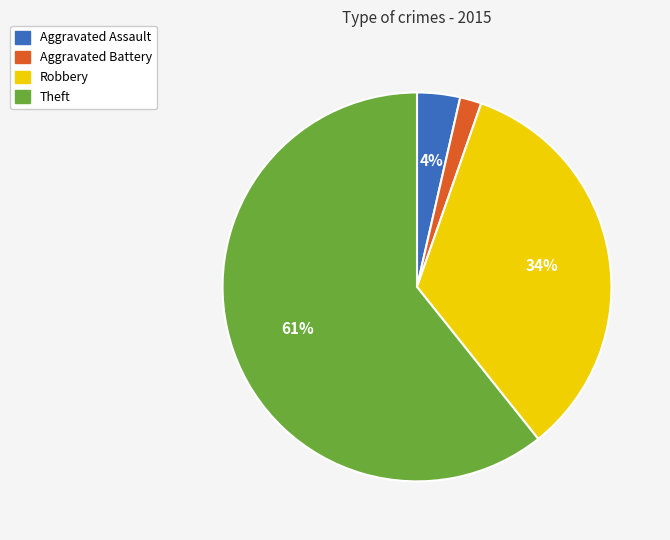

The Robbery slice represents 25% of the pie. True or false?

False